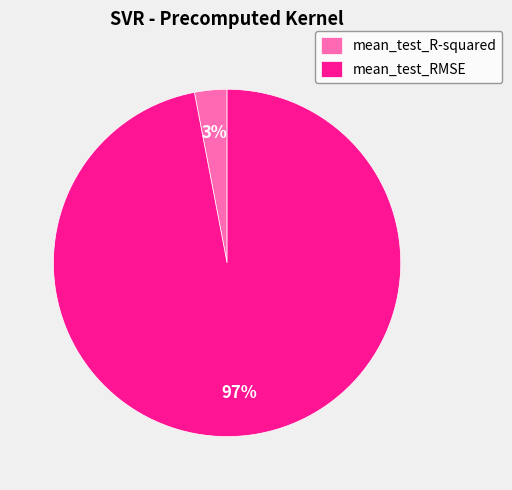

True or false: mean_test_RMSE accounts for 97% of the total.

True